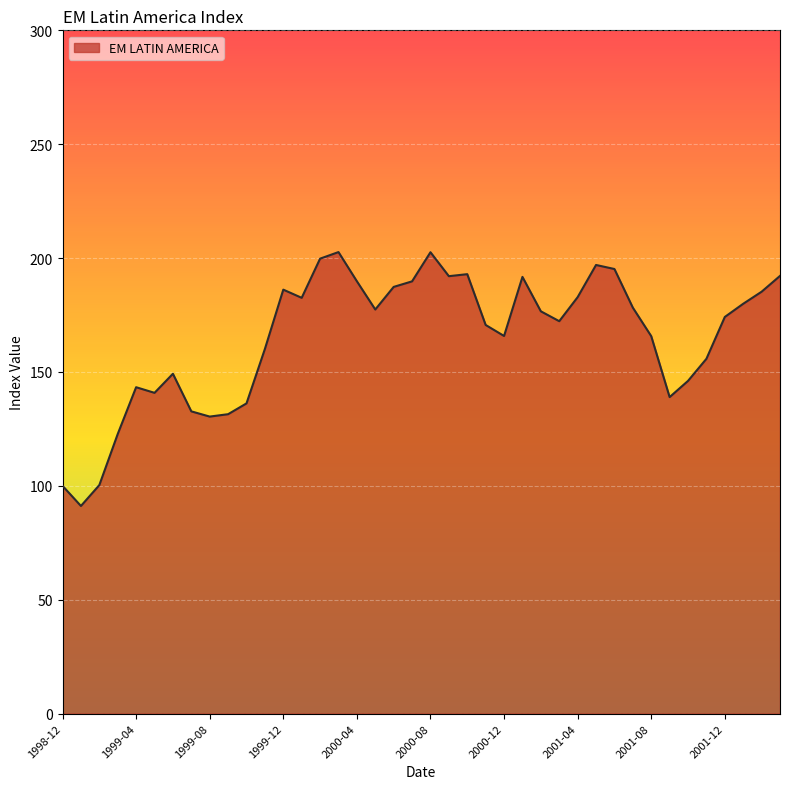

What is the minimum value shown in the chart?

91.2